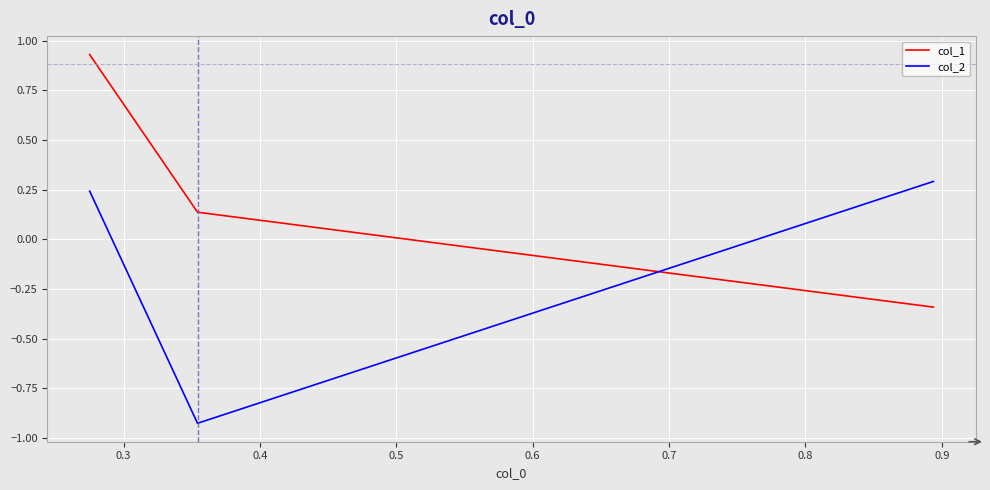

How many data points in col_2 are above 0?

2